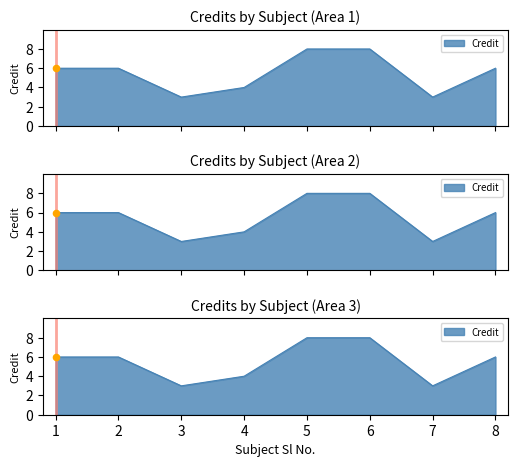

Which has a higher value, 2 or 8?

2